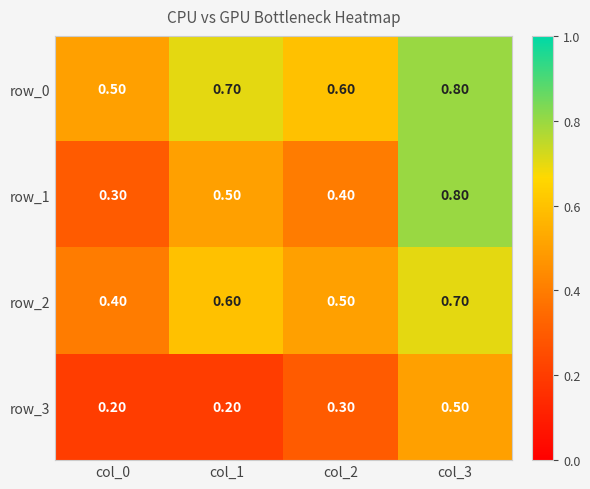

Count the row_2 values in the range 0 to 1.

4